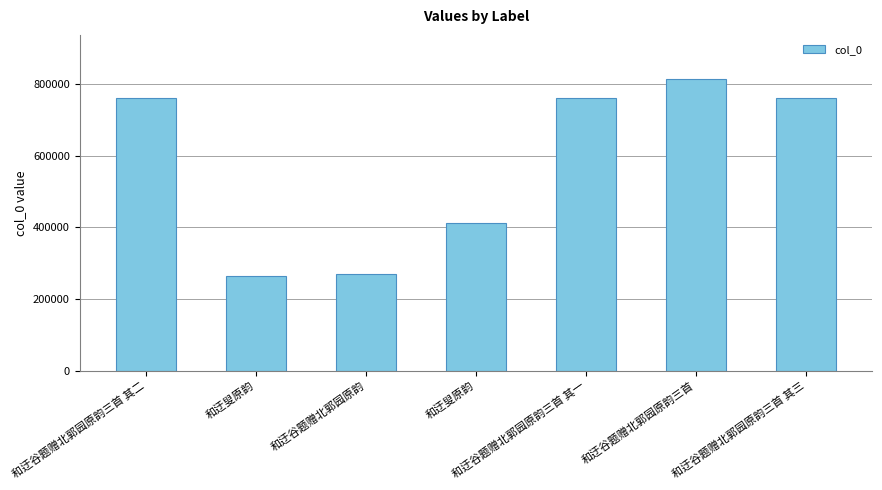

What is the difference between the values at 和迂谷题赠北郭园原韵三首 其二 and 和迂谷题赠北郭园原韵三首?

52577